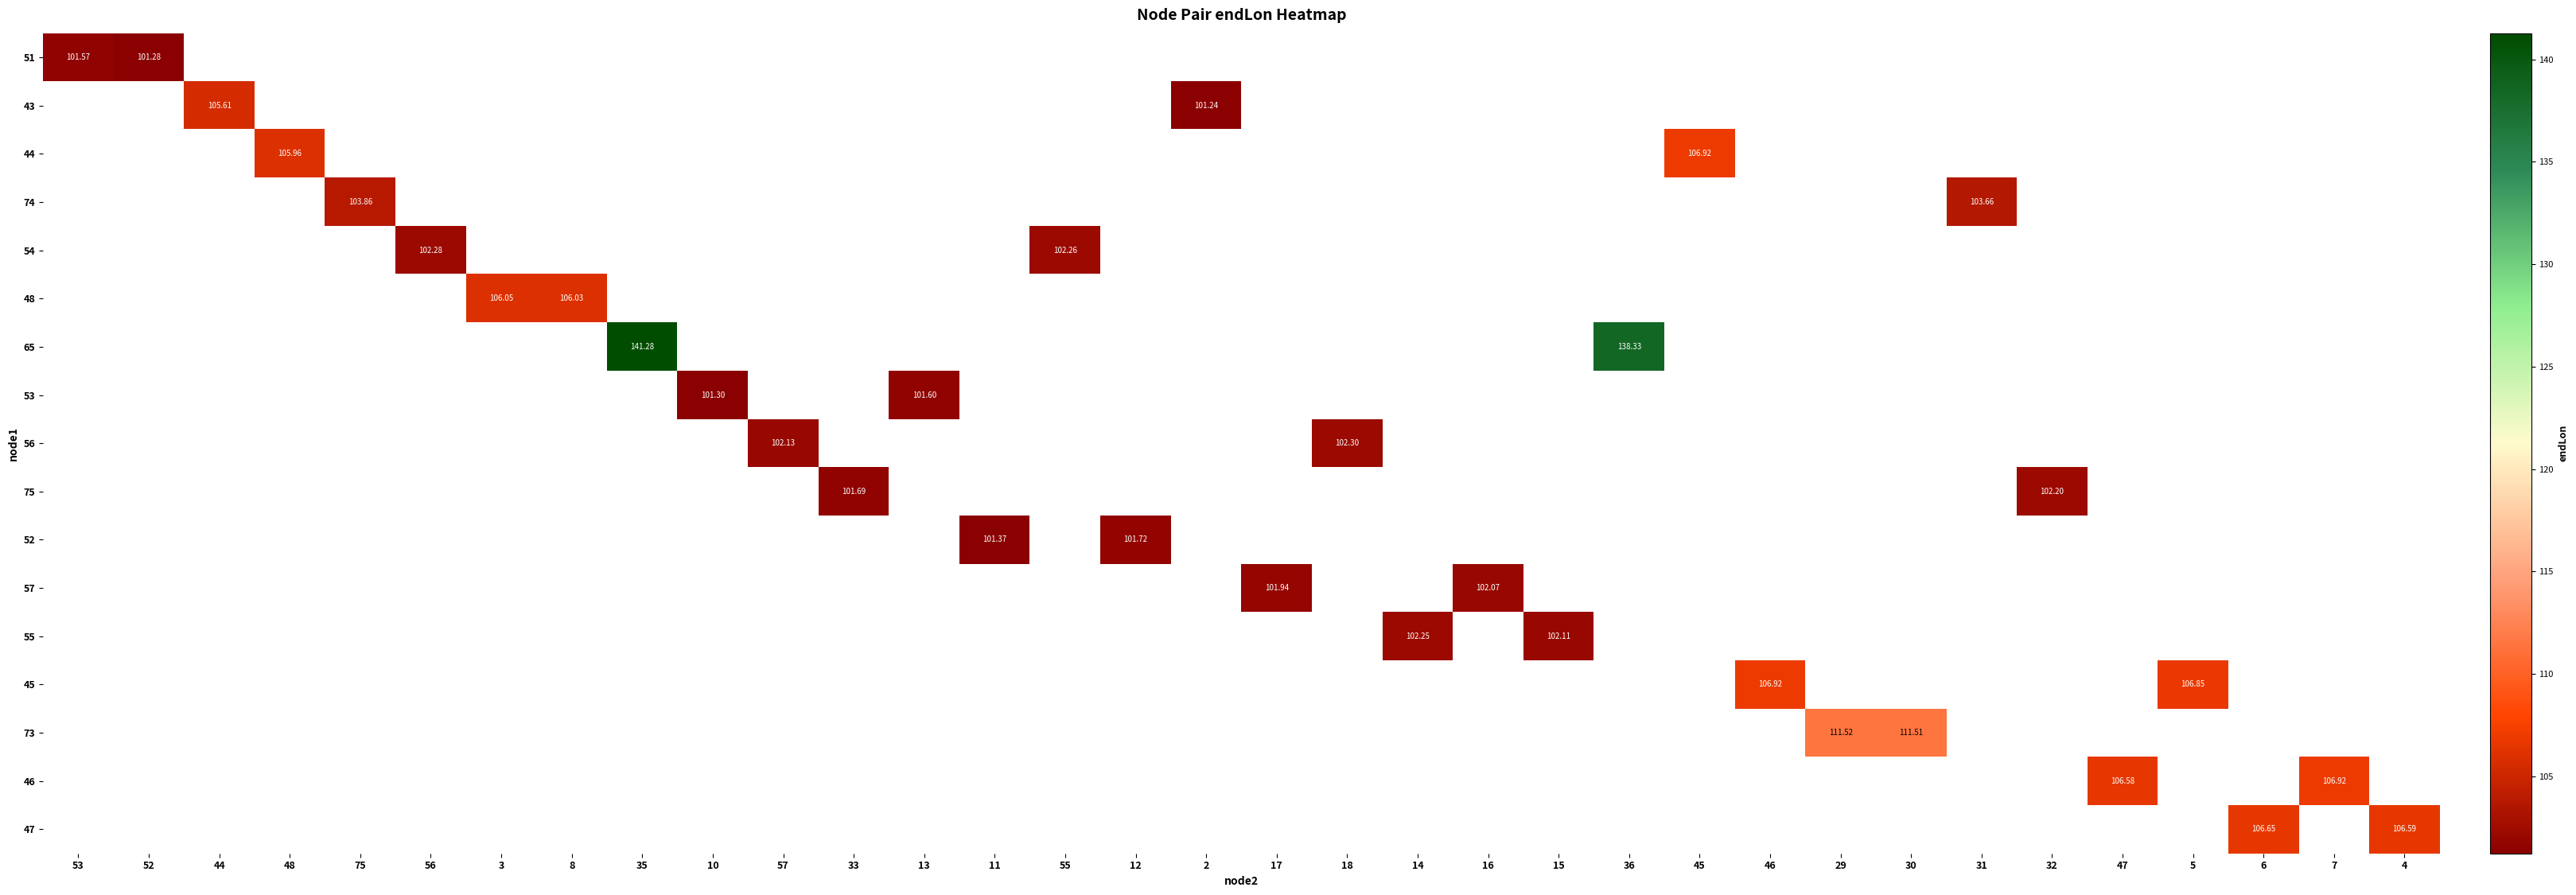

Which label corresponds to the smallest value in the chart?

2